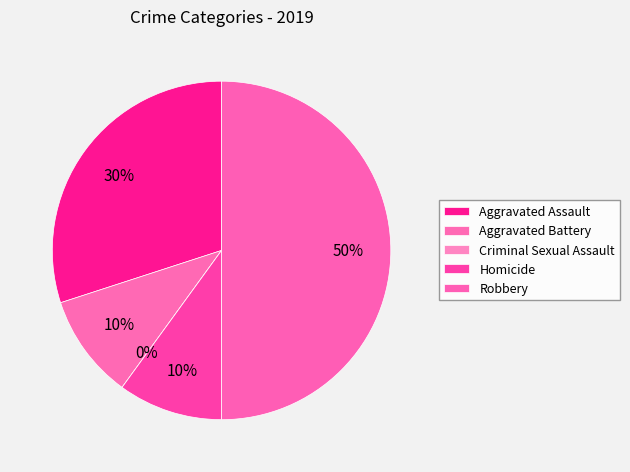

To the nearest percent, what is the average slice percentage?

20%